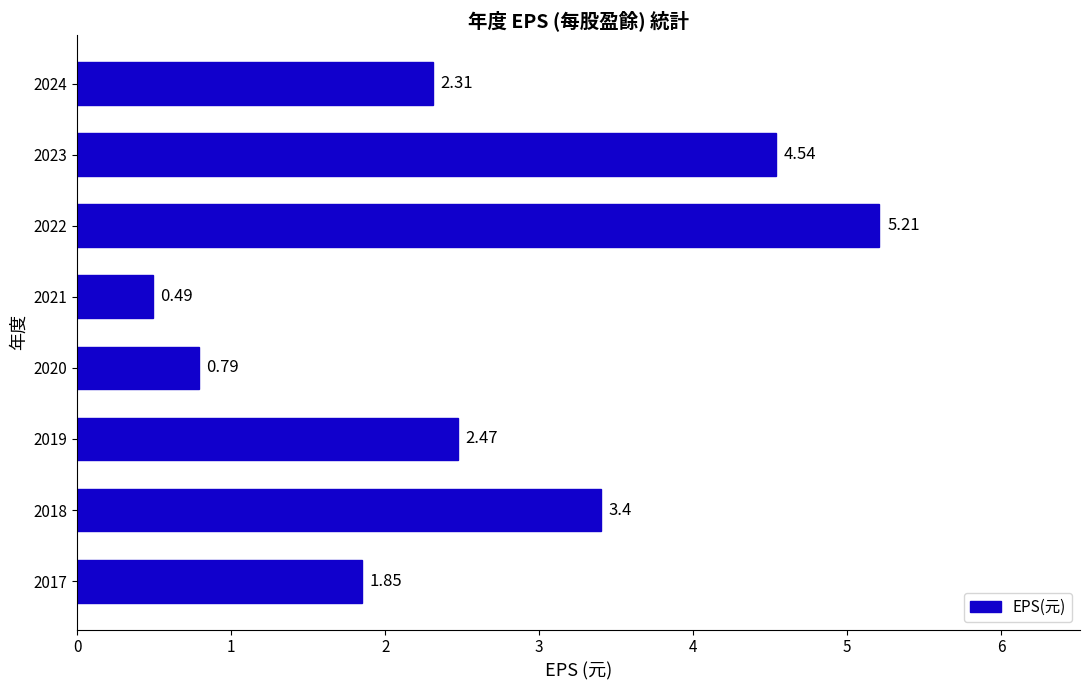

Approximately how many times larger is the value at 2019 compared to 2024?

1.1